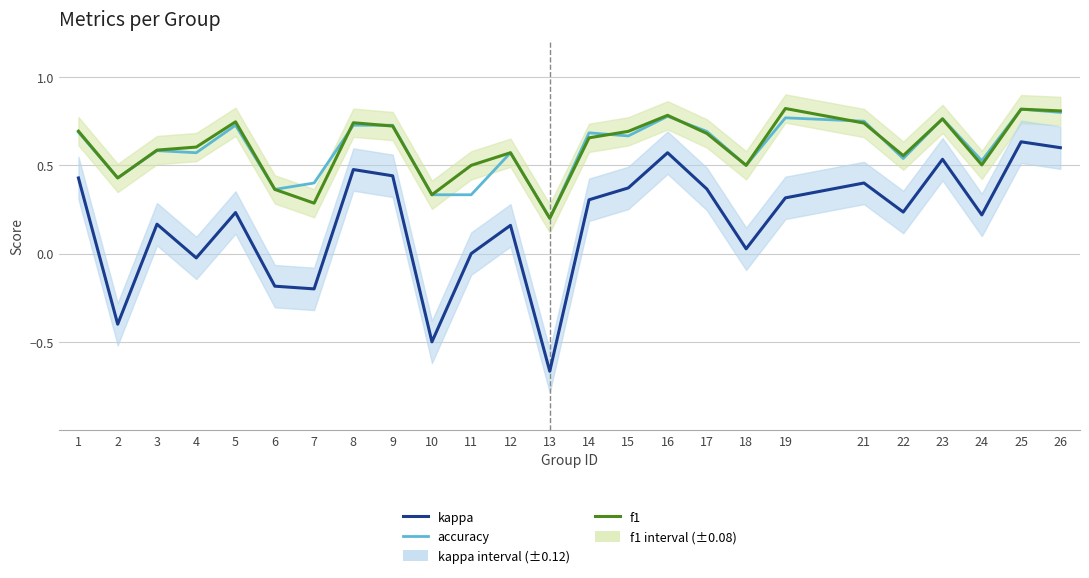

Where is the first local maximum for kappa?

3